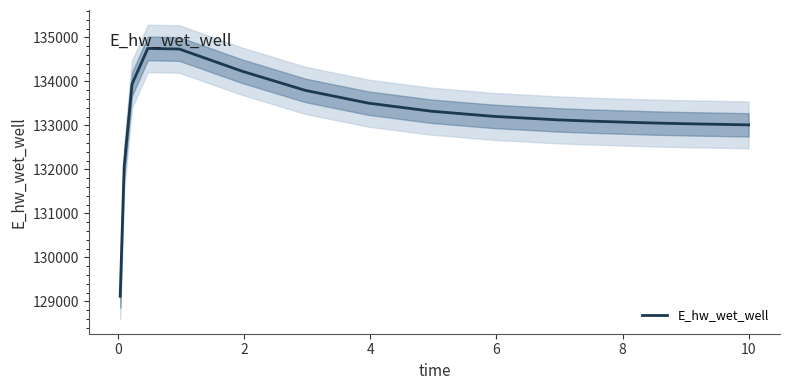

How many interior local peaks (higher than both neighbors) does the data have?

1